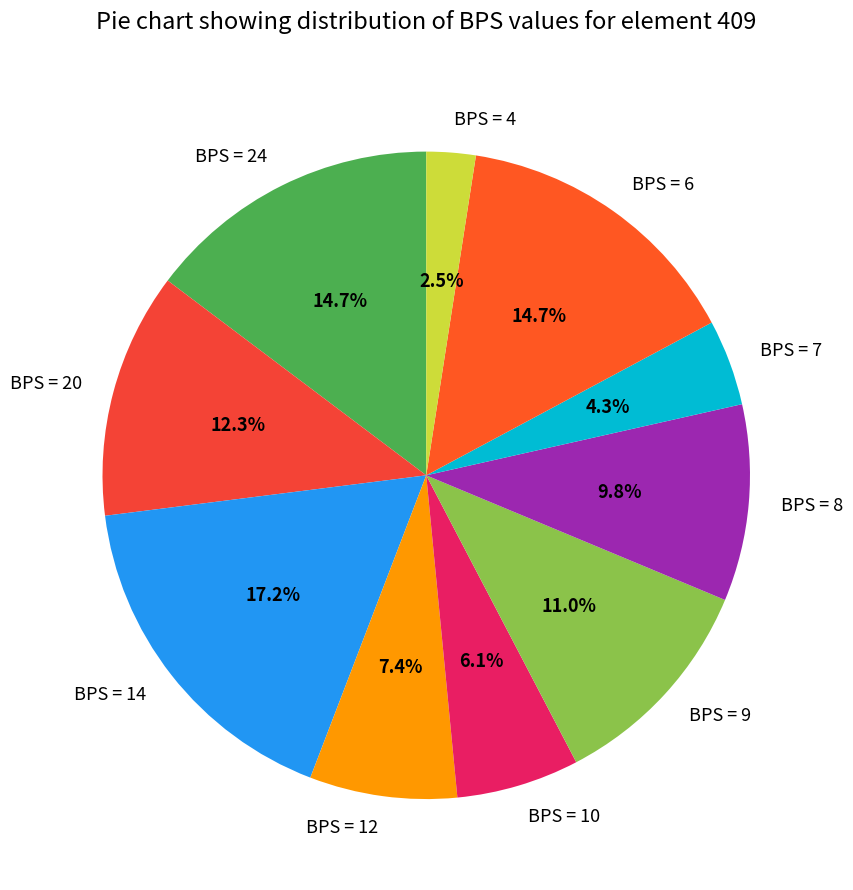

Which category has the smallest portion of the pie?

BPS = 4